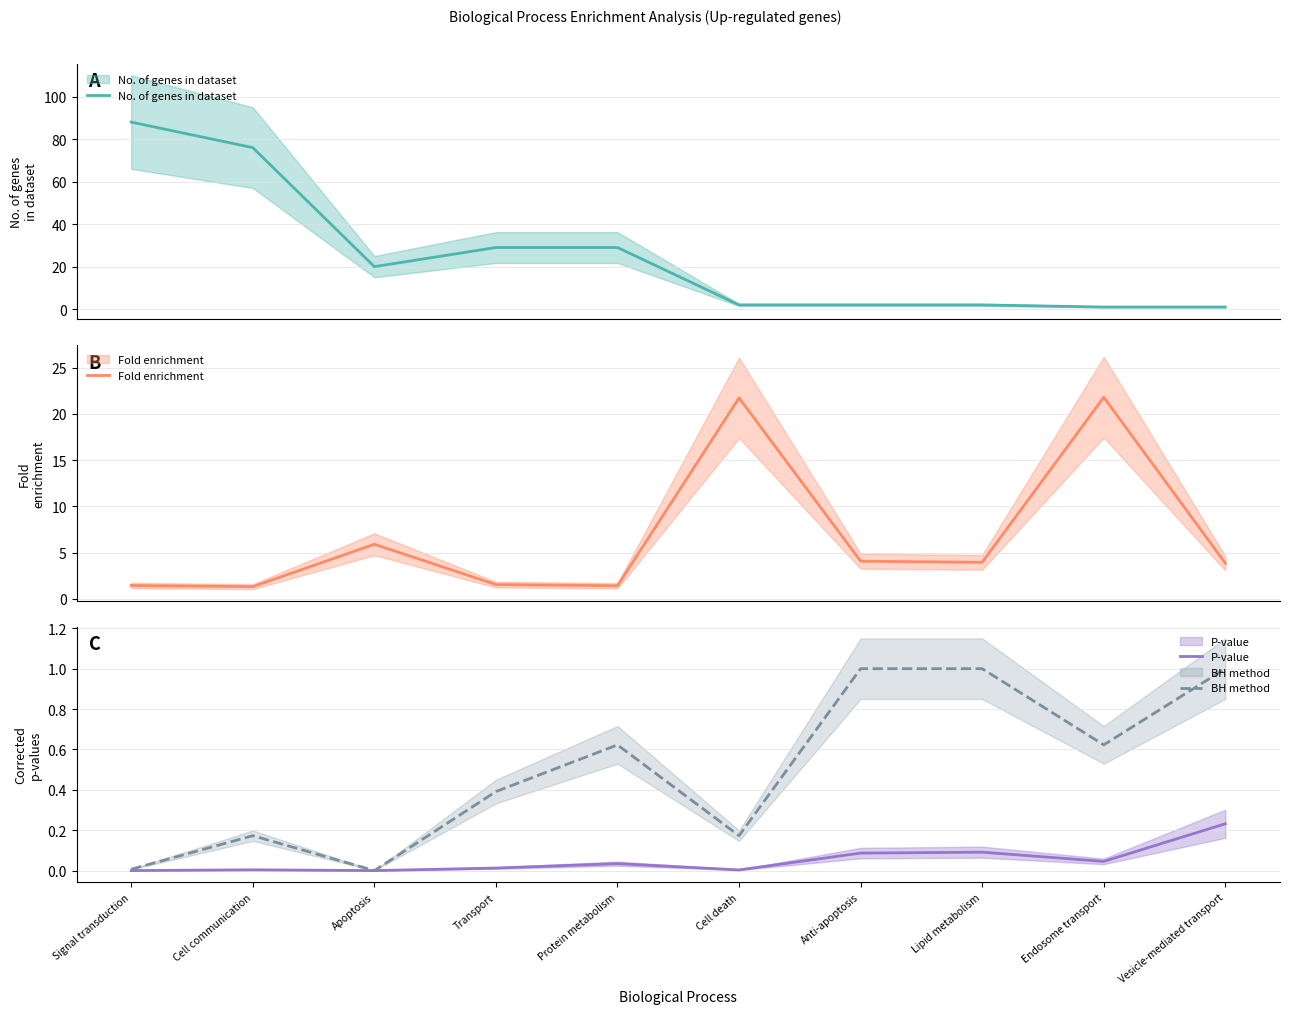

What is the maximum value for No. of genes in dataset?

88.0